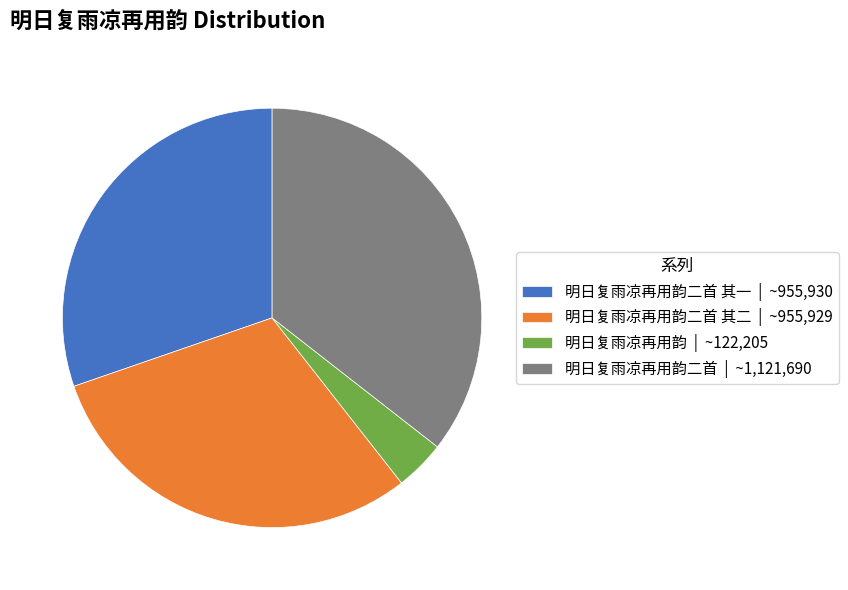

Does any single category account for the majority?

No